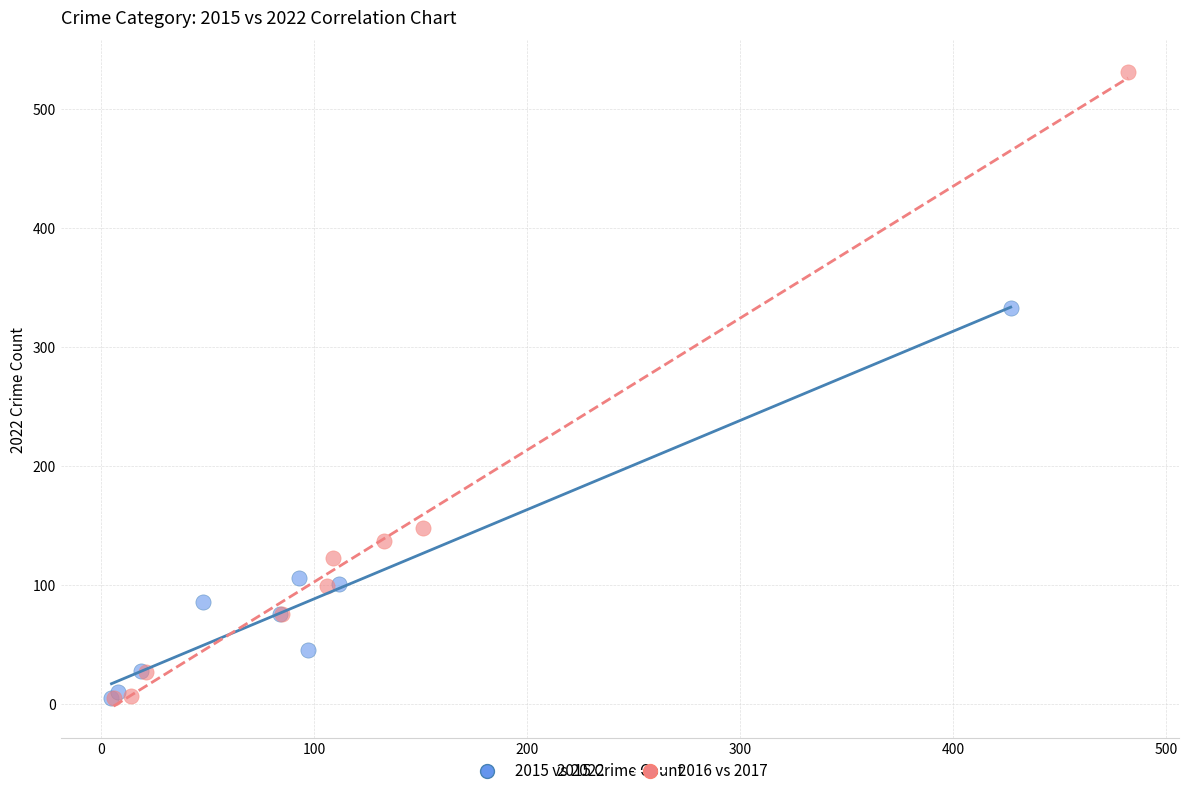

Which series reaches the maximum Y coordinate?

2016 vs 2017